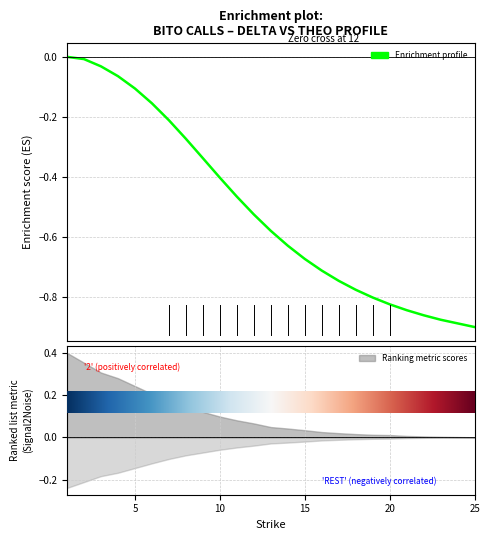

What is the average value?

-0.5